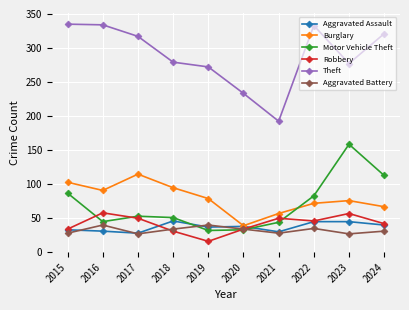

Which series changed the most between 2018 and 2020?

Burglary